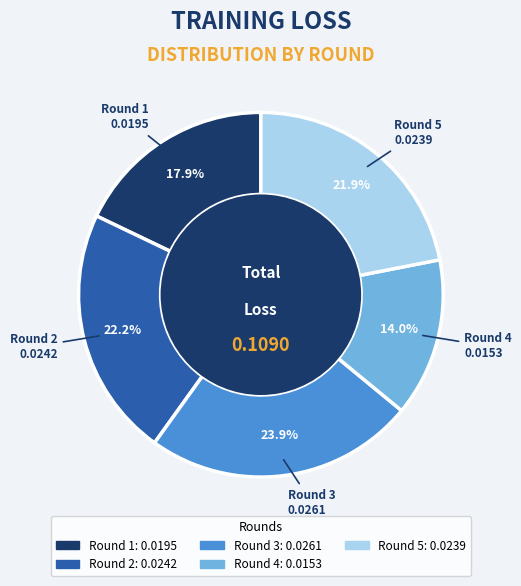

Do Round 3 and Round 5 together represent more than half of the pie?

No